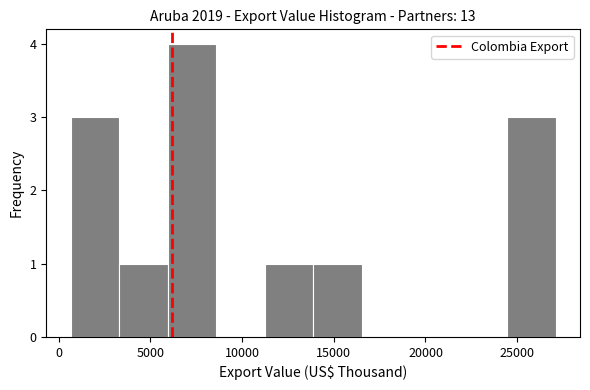

Reading left to right, transcribe this chart: for each bar, give the range it covers on the x-axis and its height. Neither the bar edges nor the heights are printed on the chart, so give them approximately, as read against the axes.

500 to 3500: 3
3500 to 6000: 1
6000 to 8500: 4
8500 to 11000: 0
11000 to 14000: 1
14000 to 16500: 1
16500 to 19000: 0
19000 to 22000: 0
22000 to 24500: 0
24500 to 27000: 3